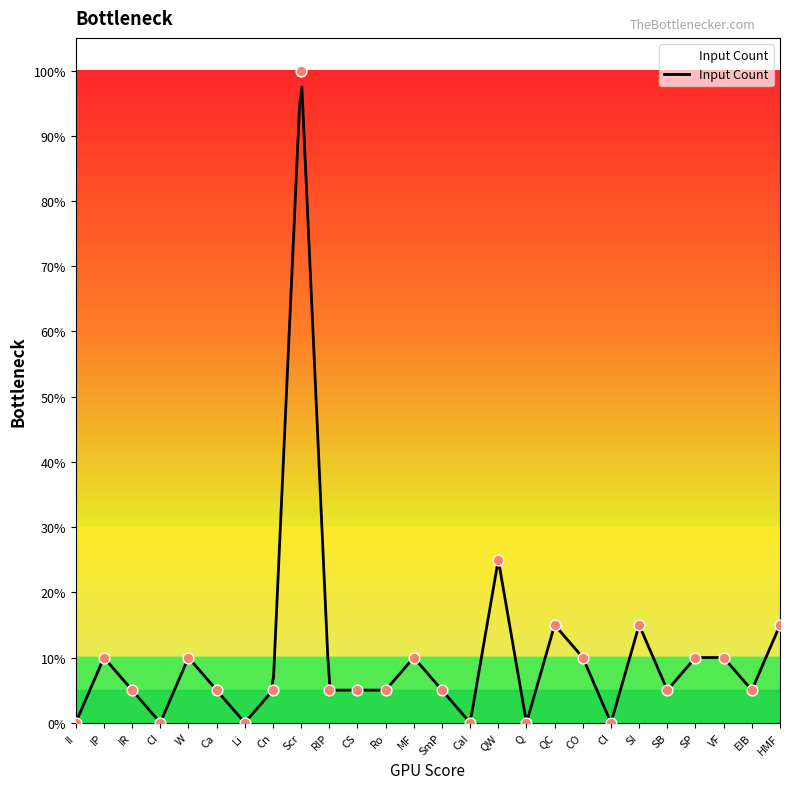

Which has a higher value, EIB or Li?

EIB